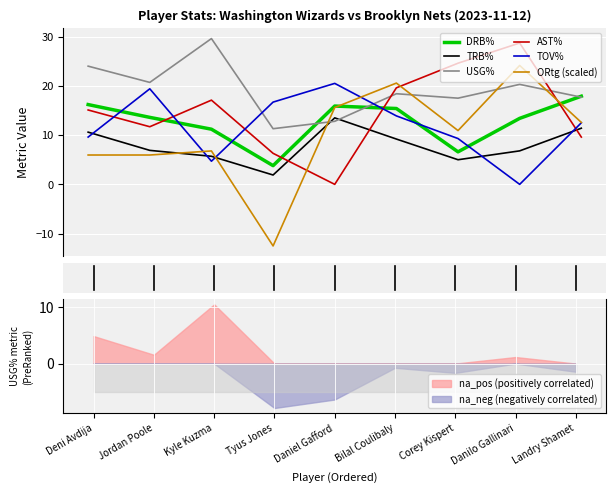

Which series ends up on top after the final intersection of DRB% and AST%?

DRB%